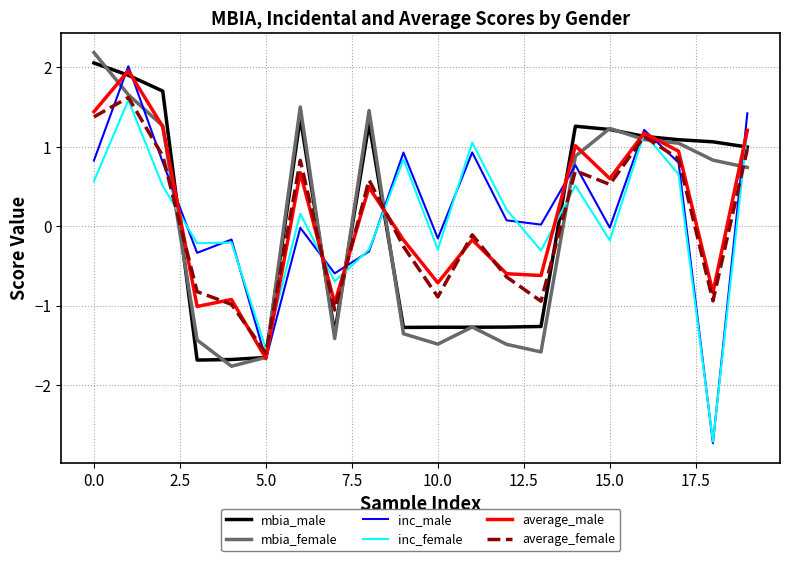

Which series has the largest range (max minus min)?

inc_male